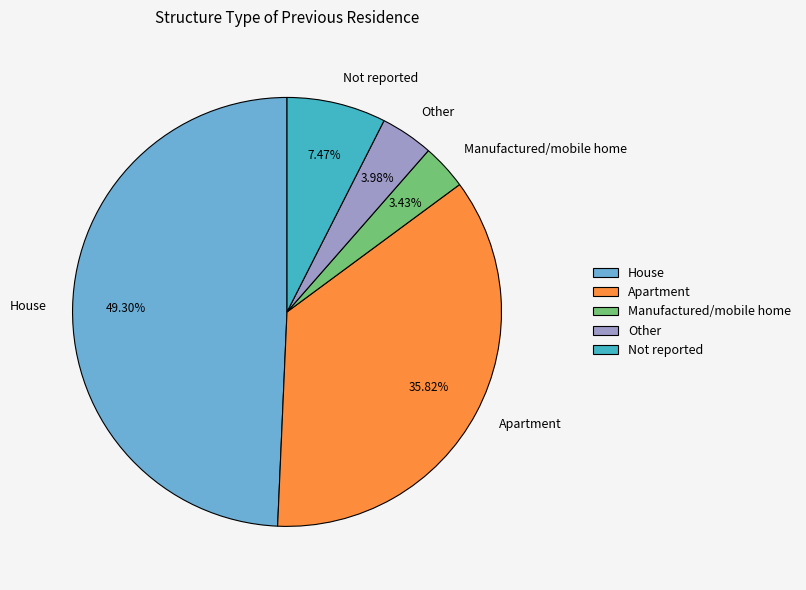

How many segments does this pie chart have?

5